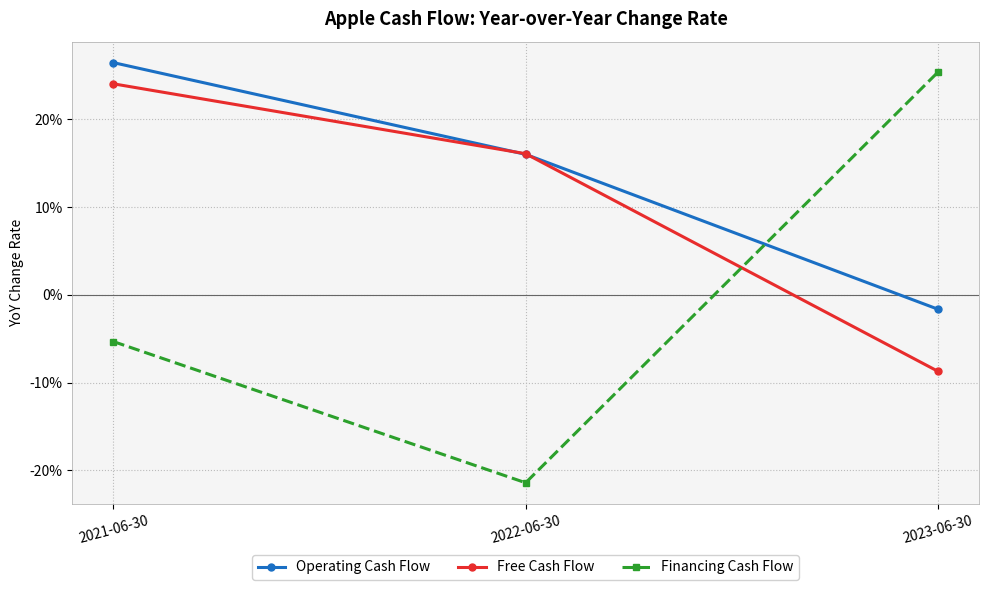

Does the chart display data point markers on the line(s)?

Yes